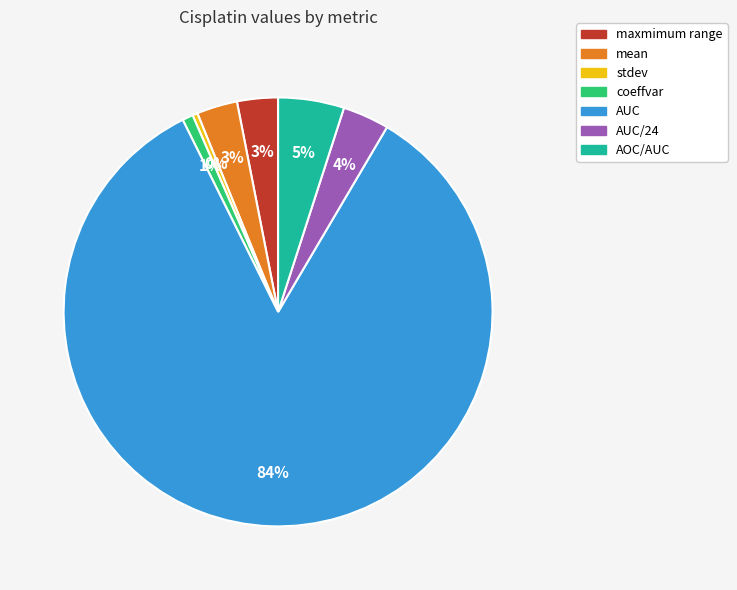

To the nearest percent, what is the difference between the stdev and mean slice percentages?

3%